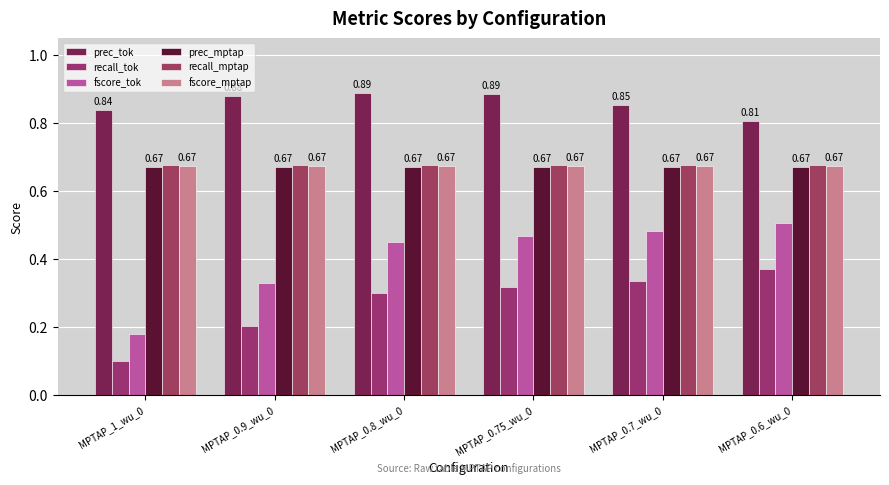

How many bars are there in each group?

6